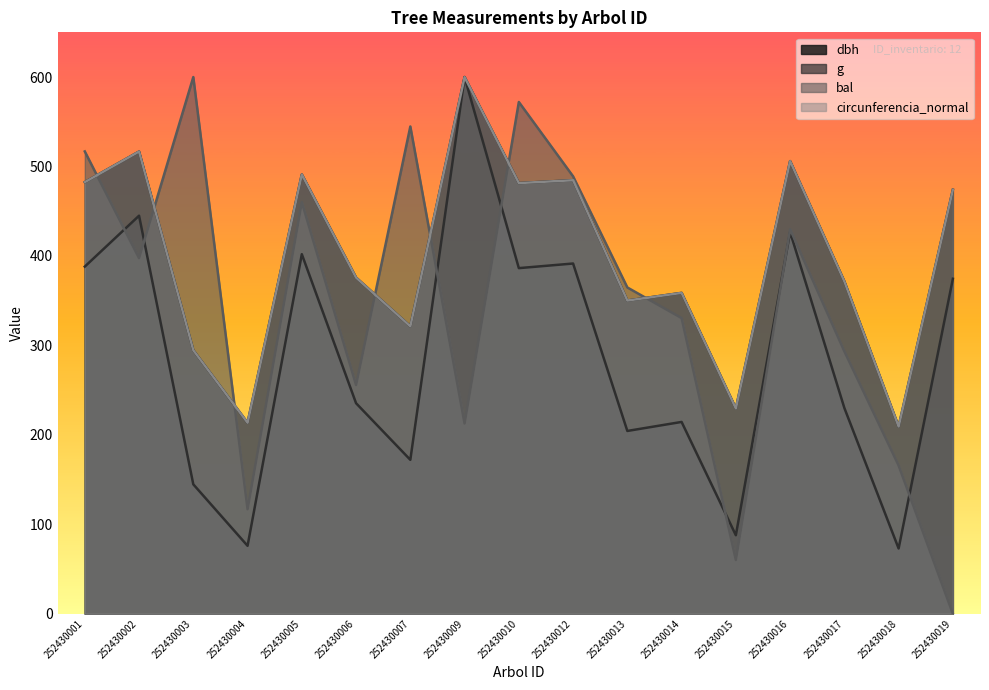

At which category does the chart reach its minimum across all series?

252430019